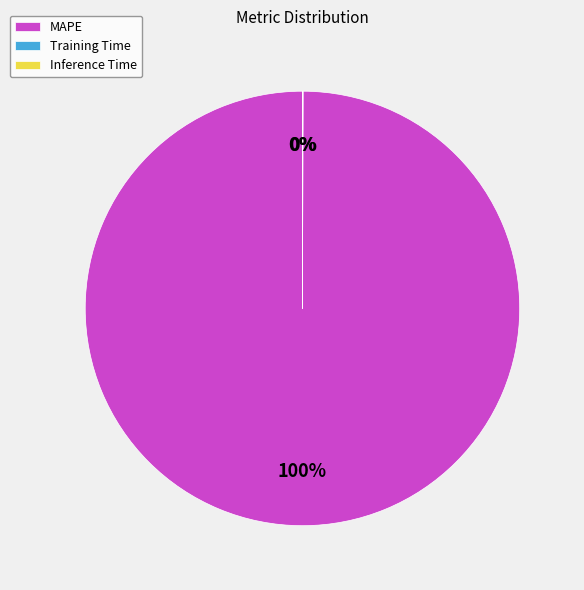

True or false: MAPE accounts for 100% of the total.

True